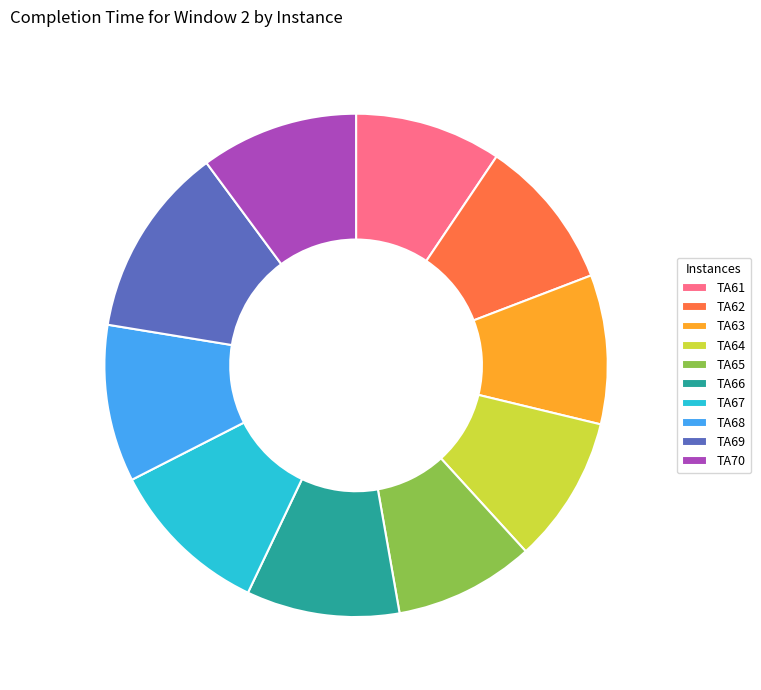

Is it true that TA61 is 9% of the pie?

True